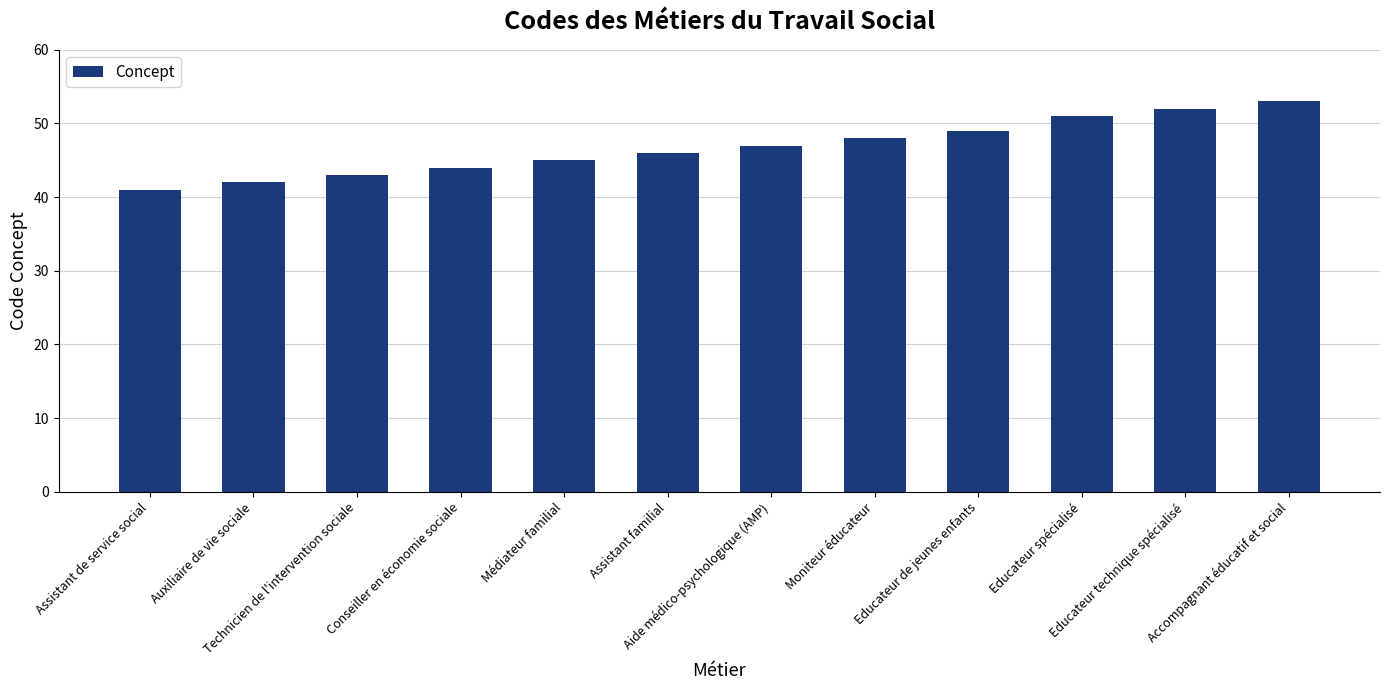

How many values are below 47?

6